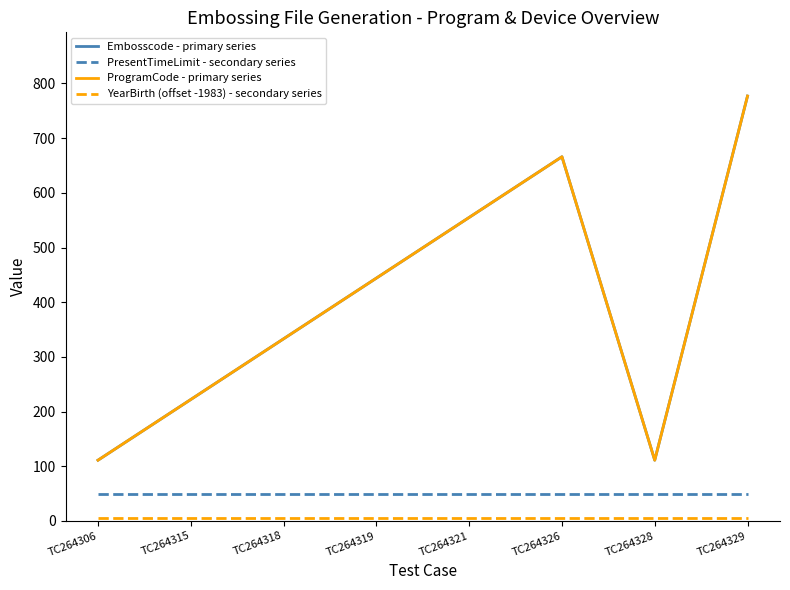

Does the chart display data point markers on the line(s)?

No